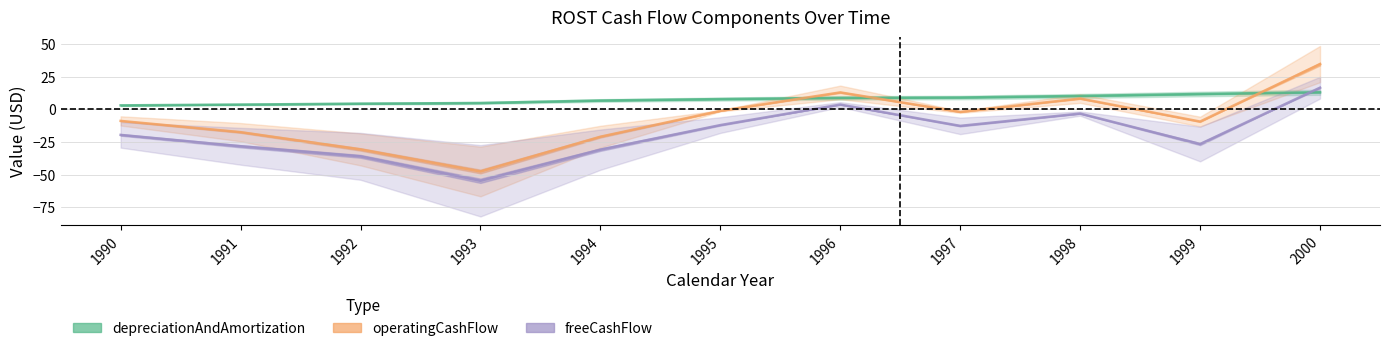

Reading left to right, transcribe all the data shown in this chart.

depreciationAndAmortization: 3.1	3.7	4.4	4.9	6.8	7.9	8.8	9.1	10.3	11.8	13.1
operatingCashFlow: -8.8	-17.4	-30.6	-47.5	-20.9	-1.1	13.0	-1.9	8.3	-9.3	34.7
freeCashFlow: -19.5	-28.2	-35.9	-54.6	-30.8	-12.0	3.7	-12.6	-3.2	-26.5	16.6